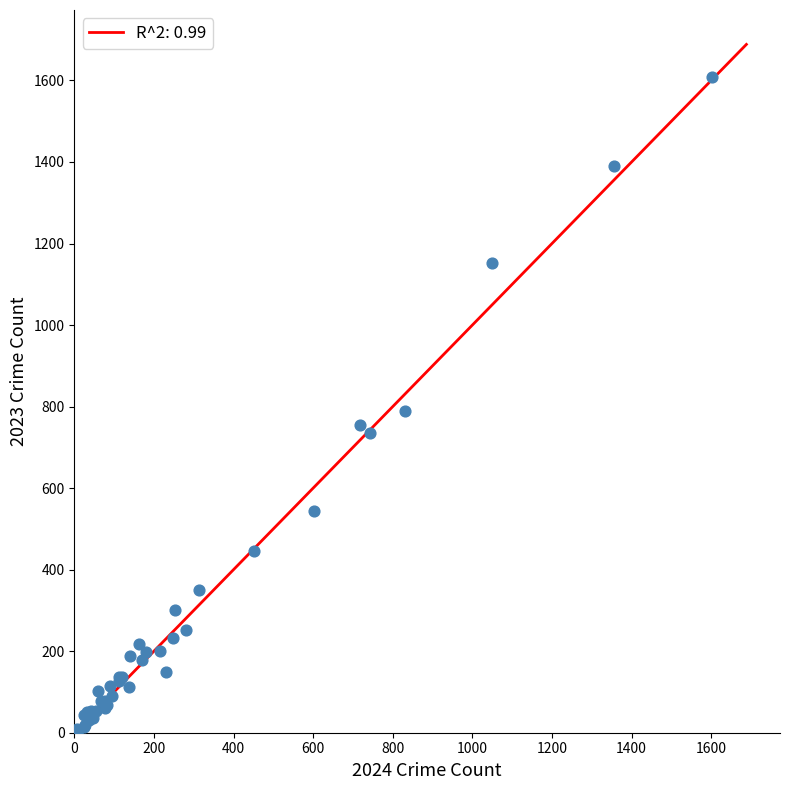

What Y value in the scatter plot is closest to 807?

789